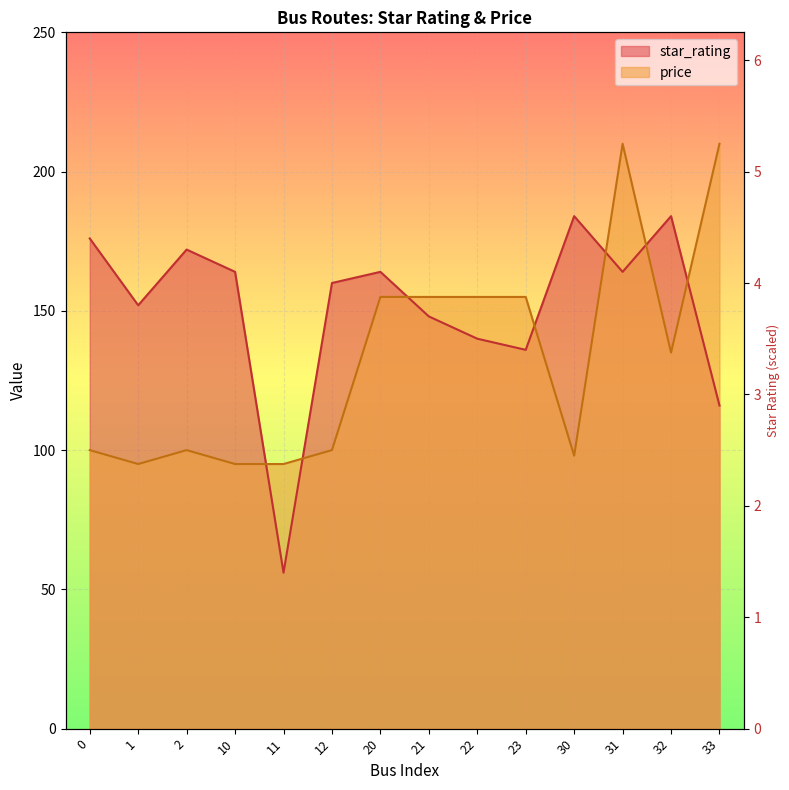

What is the spread (max minus min) of values at 32?

49